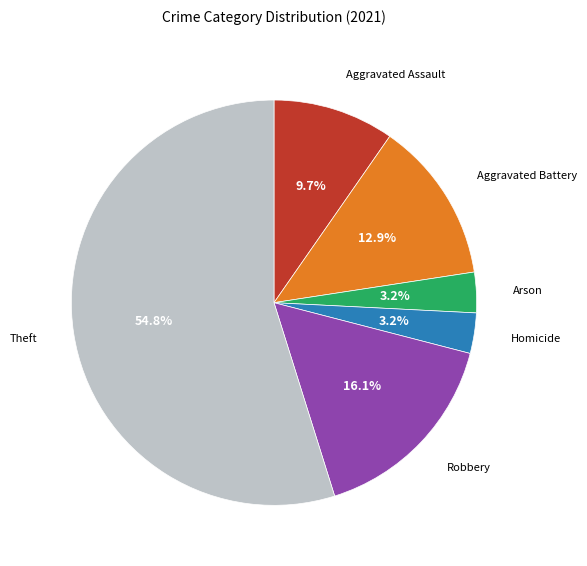

How much of the chart is everything except Aggravated Battery?

87.1%